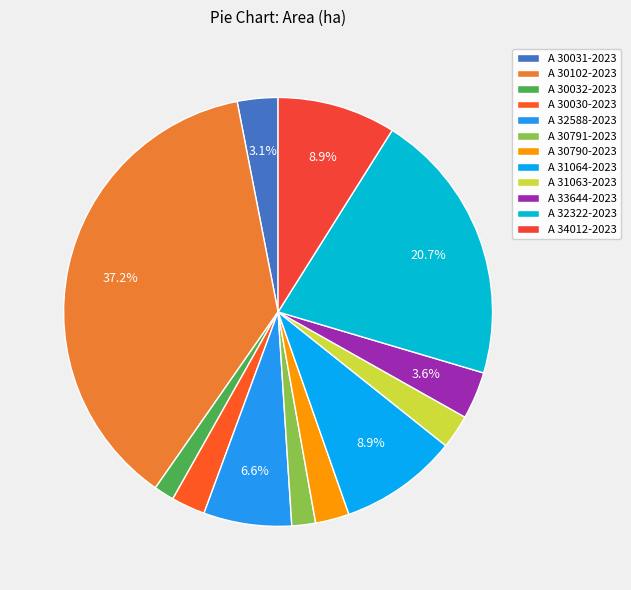

What is the ratio of the value at A 30790-2023 to the value at A 32322-2023?

0.1